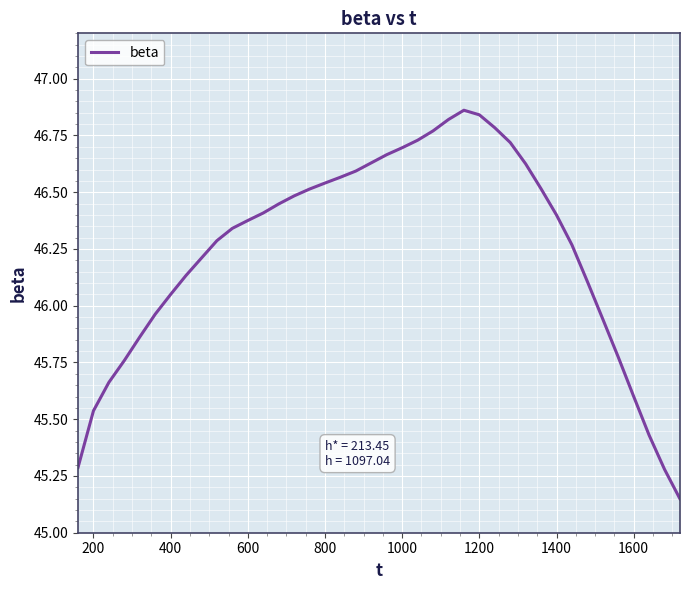

How many series are shown in this chart?

1